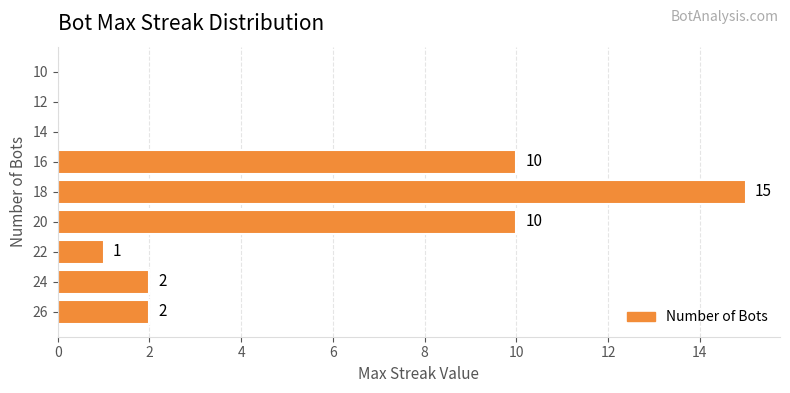

What is the maximum value shown in the chart?

15